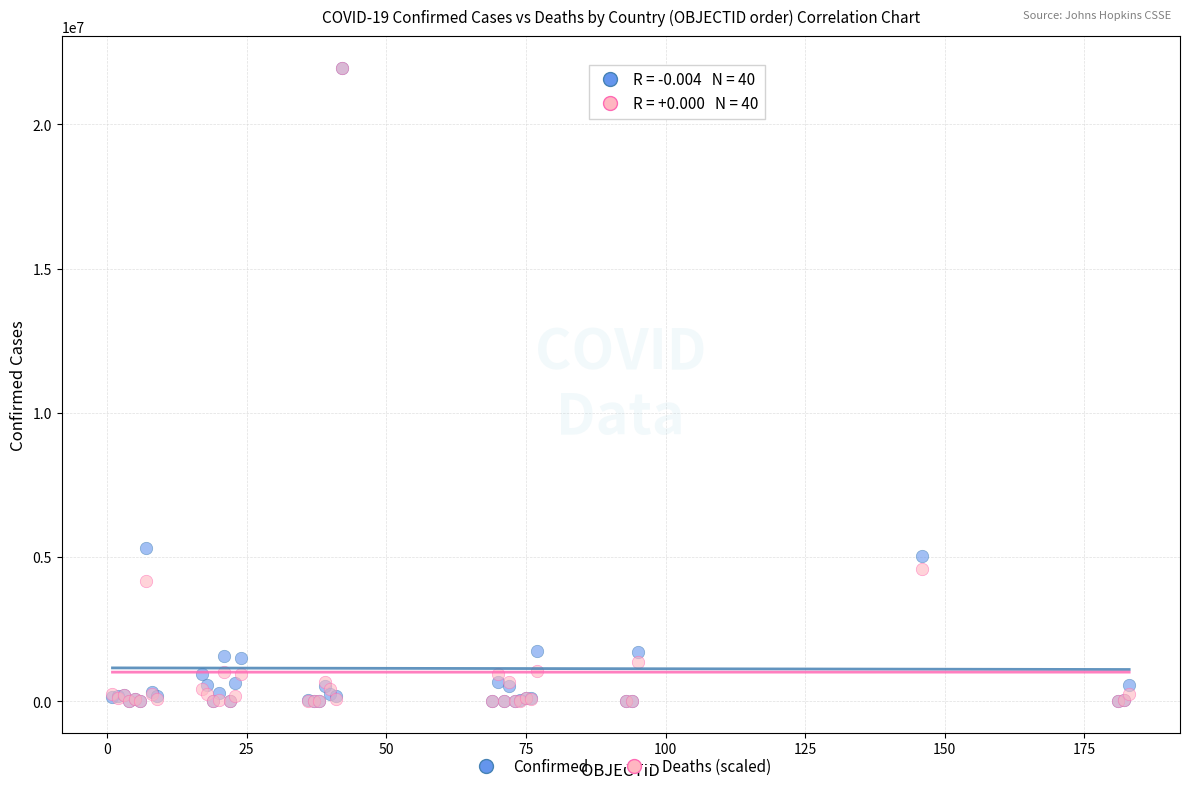

What are all the series names shown in the legend?

Confirmed, Deaths (scaled)